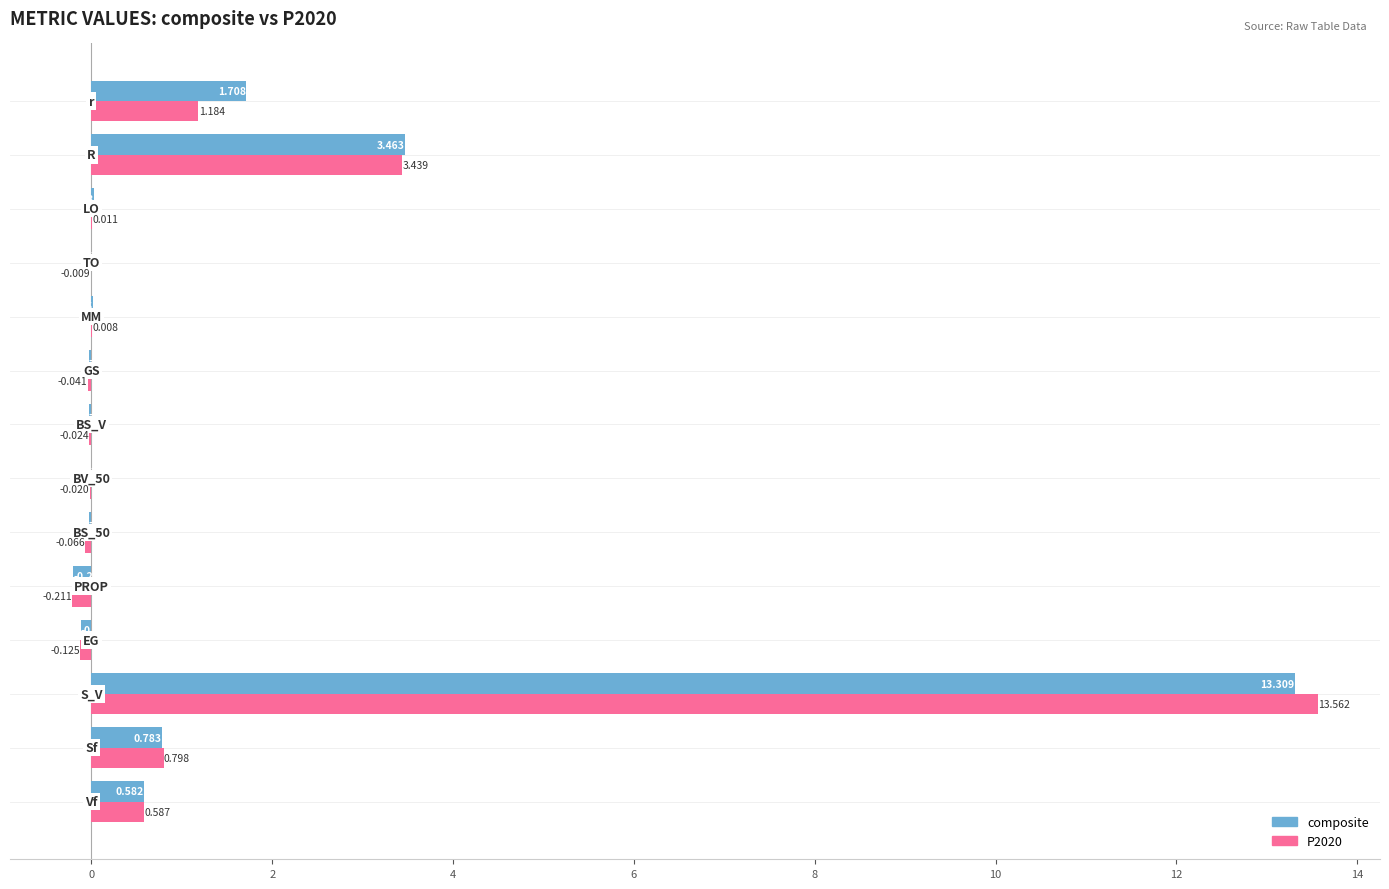

Which series has the largest total across all categories?

composite